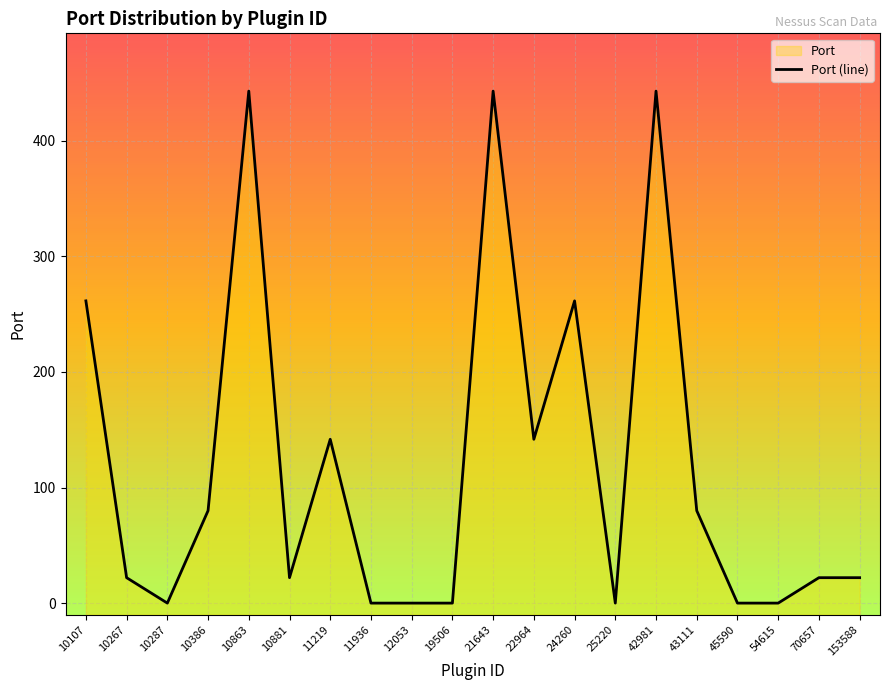

Between 10267 and 10287, which is larger?

10267